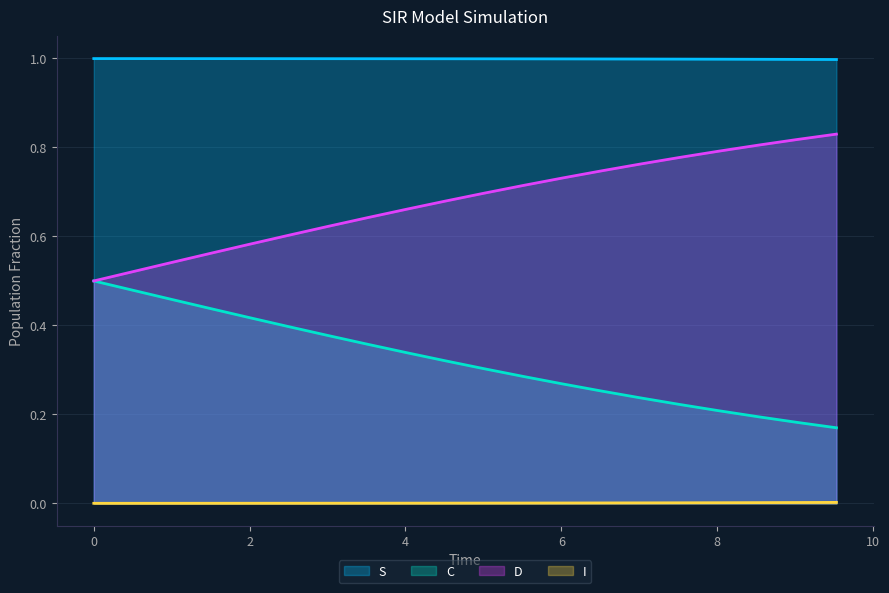

How many data points does each series have?

20